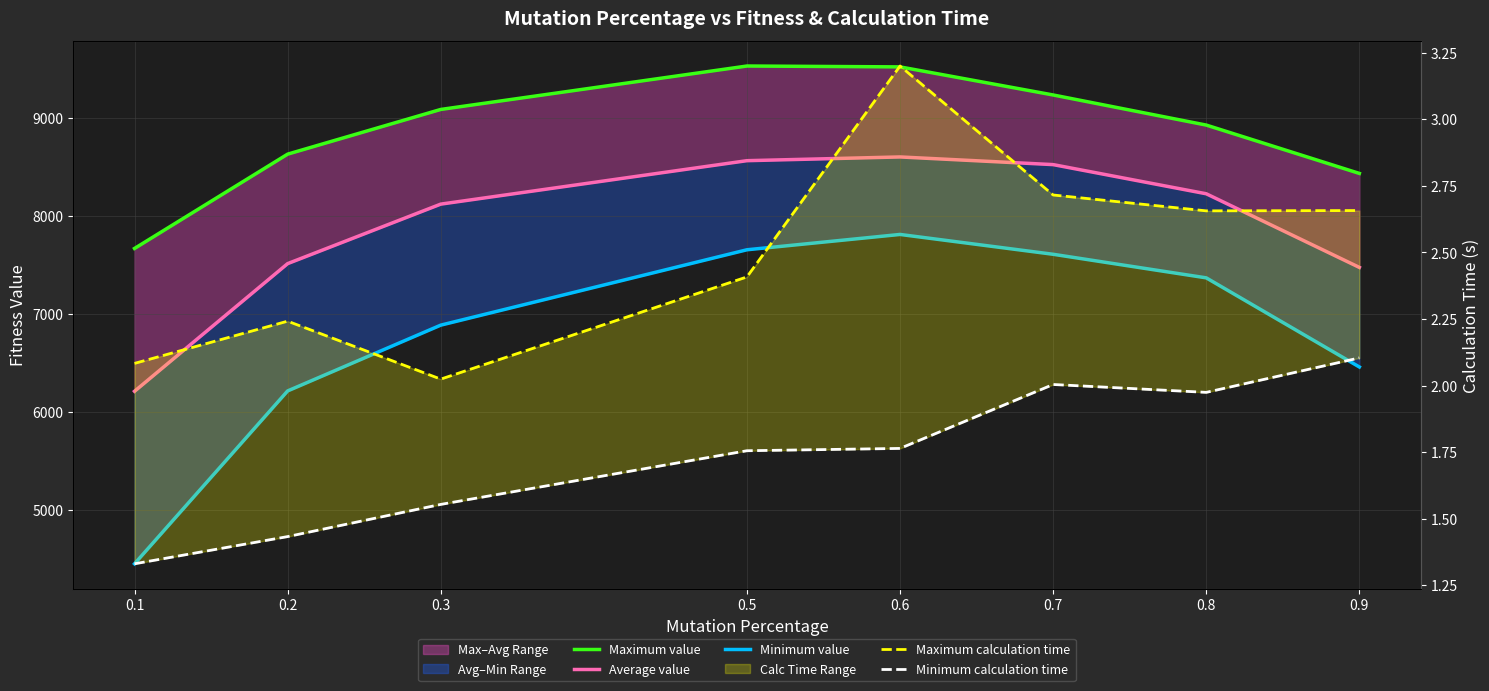

Which series changed the most between 0.5 and 0.8?

Maximum value